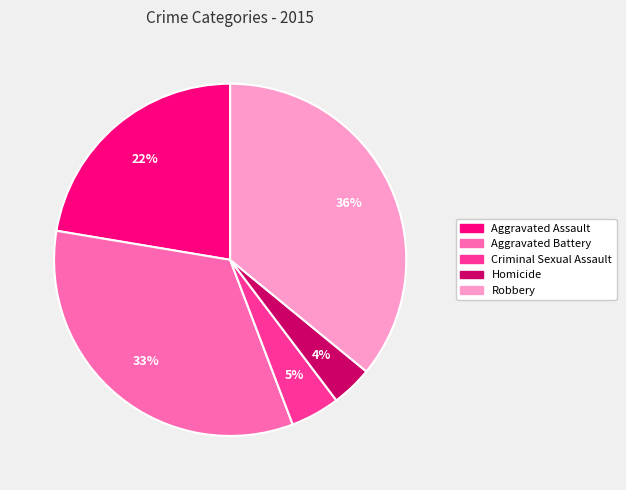

To the nearest percent, what is the average slice percentage?

20%